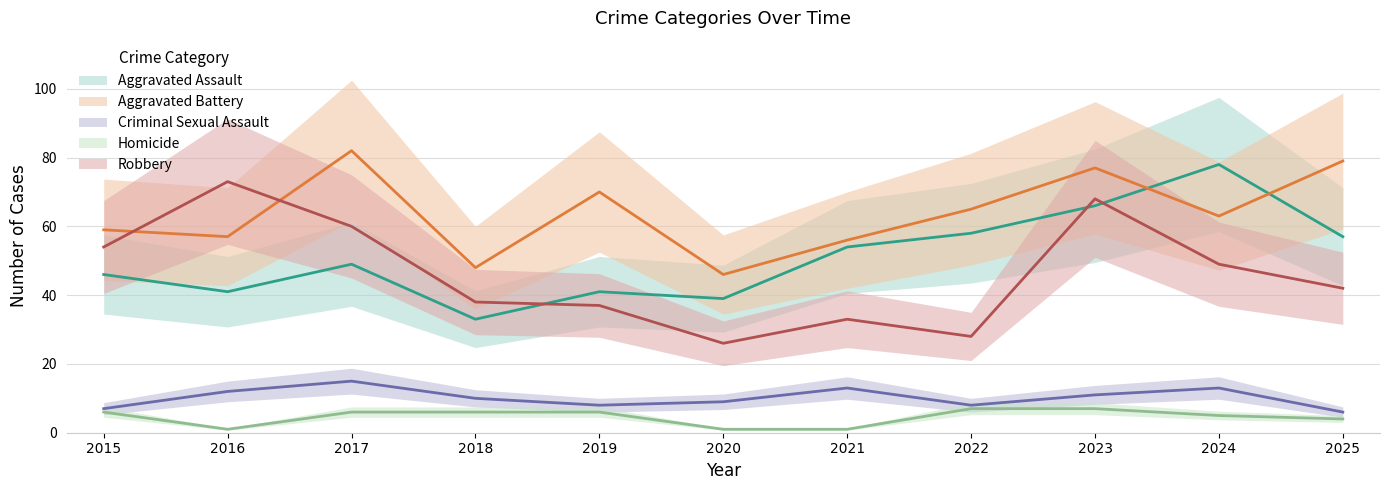

Reading right to left, what are all the values shown in this chart?

Aggravated Assault: 57	78	66	58	54	39	41	33	49	41	46
Aggravated Battery: 79	63	77	65	56	46	70	48	82	57	59
Criminal Sexual Assault: 6	13	11	8	13	9	8	10	15	12	7
Homicide: 4	5	7	7	1	1	6	6	6	1	6
Robbery: 42	49	68	28	33	26	37	38	60	73	54